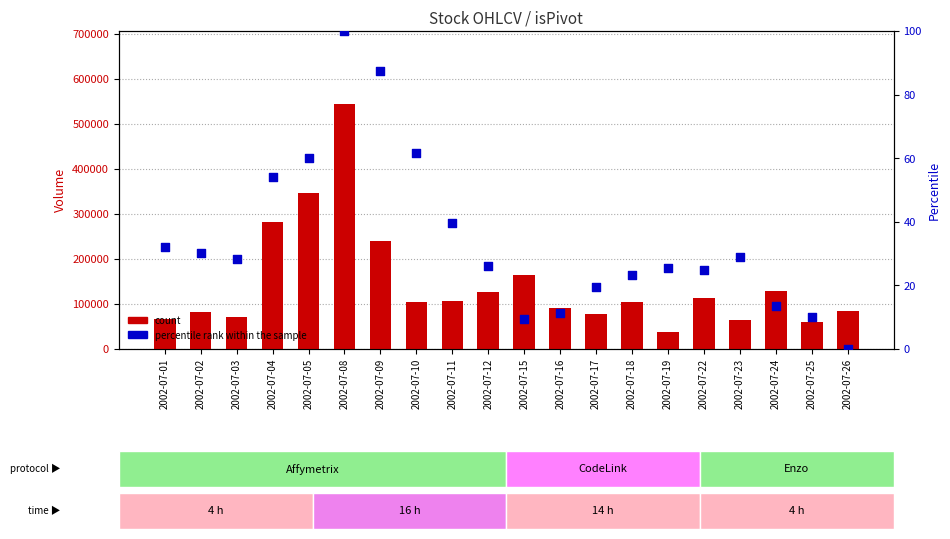

At which category is the sum across all series the highest?

2002-07-08